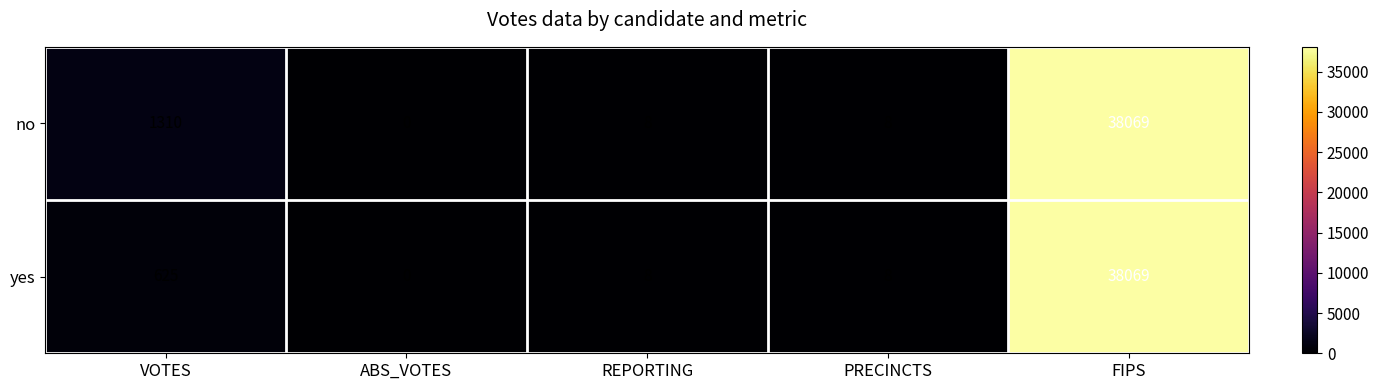

Reading left to right, what are all the values shown in this chart?

no: 1310	0	8	8	38069
yes: 625	0	8	8	38069